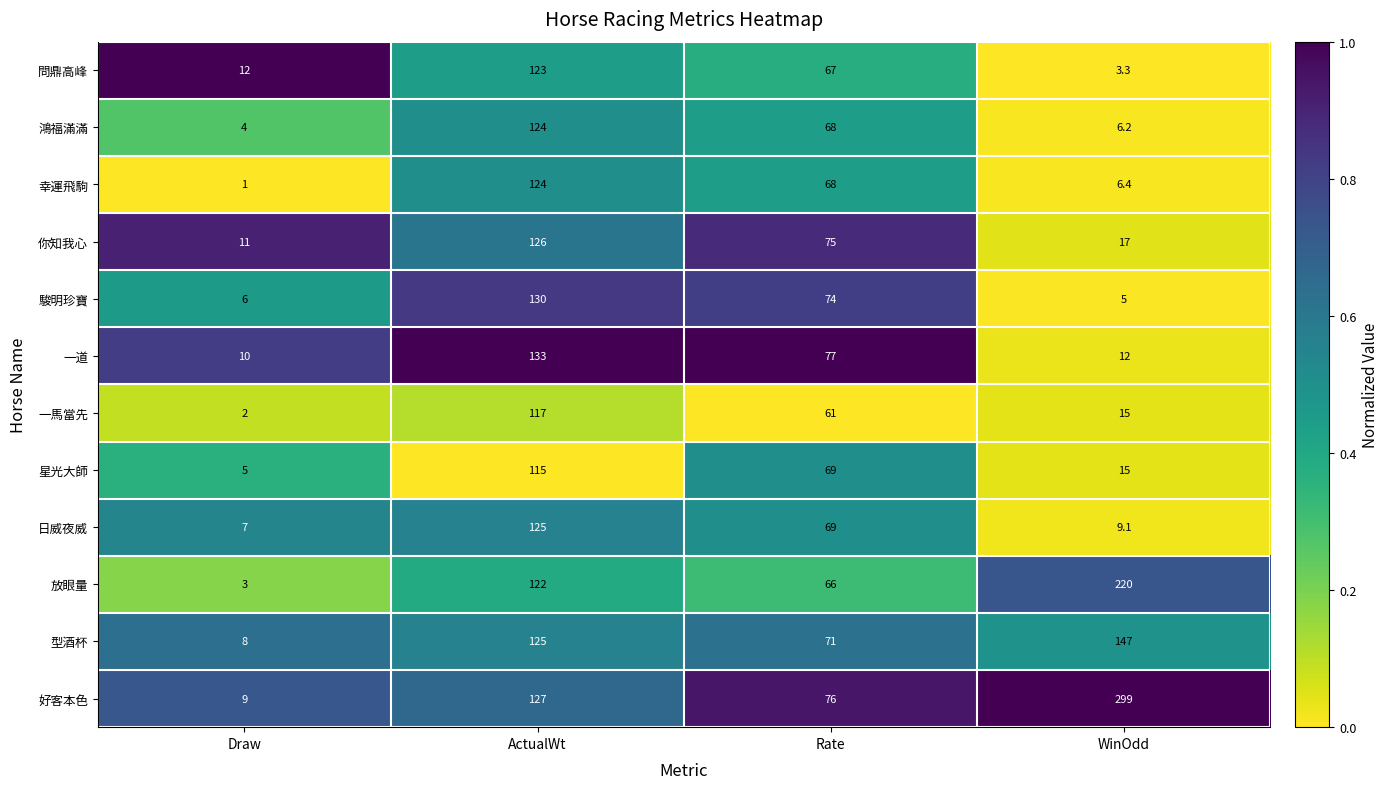

What is the spread (max minus min) of values at WinOdd?

295.7